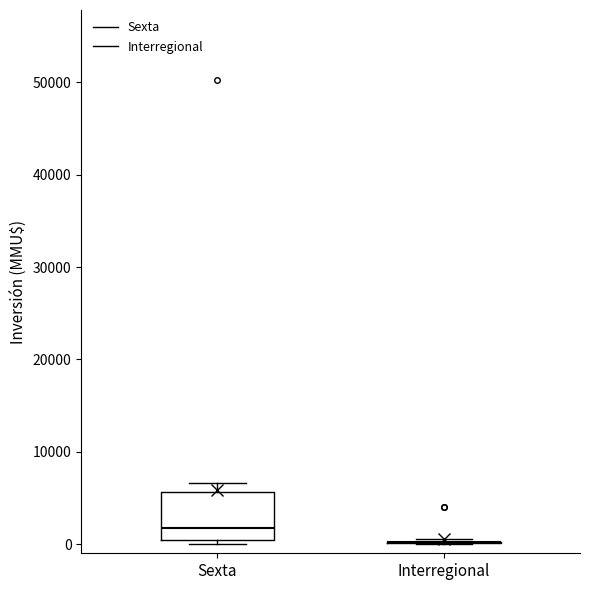

Where is the lower edge of the box for Sexta on the y-axis? The values are not printed on the chart, so give them approximately, as read against the axis.

0